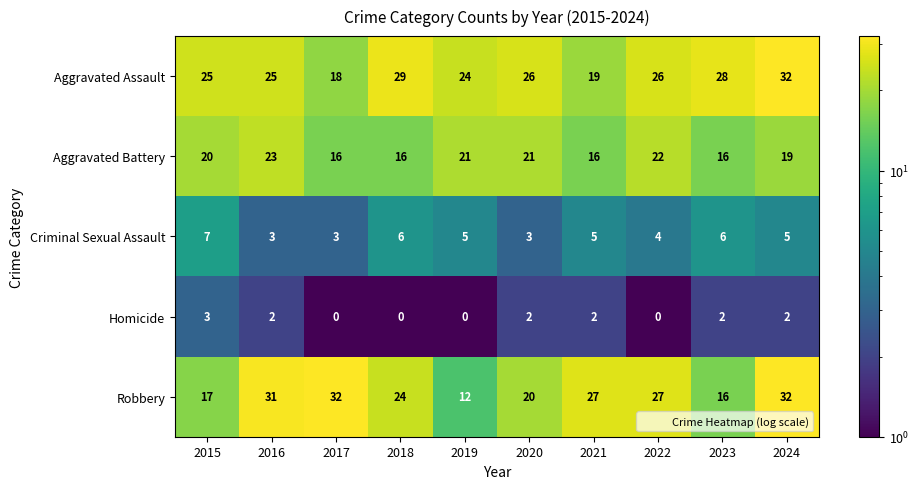

What is the maximum value shown in the chart?

32